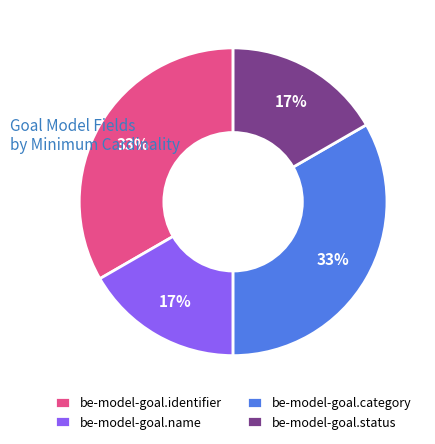

Count the number of slices in the pie.

4